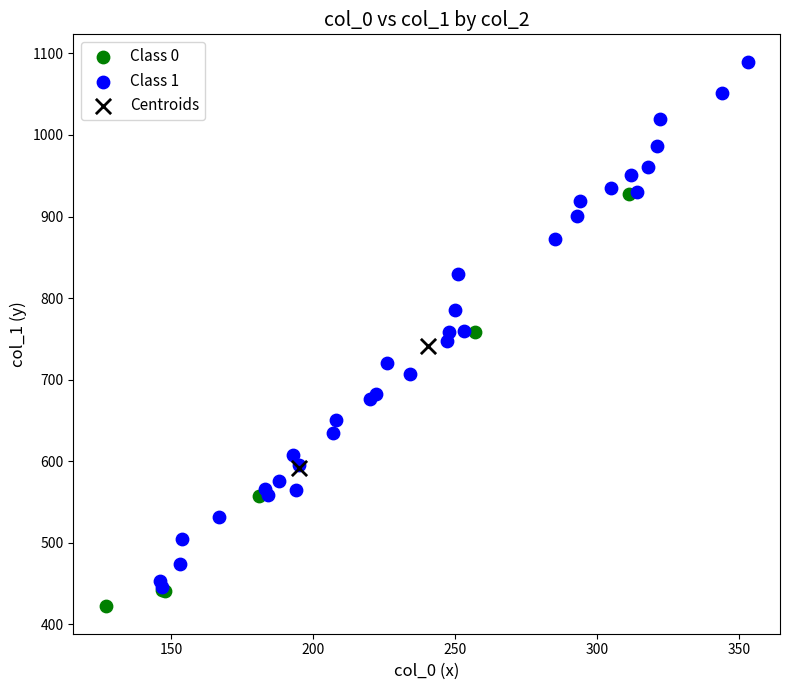

Which series reaches the minimum Y coordinate?

Class 0